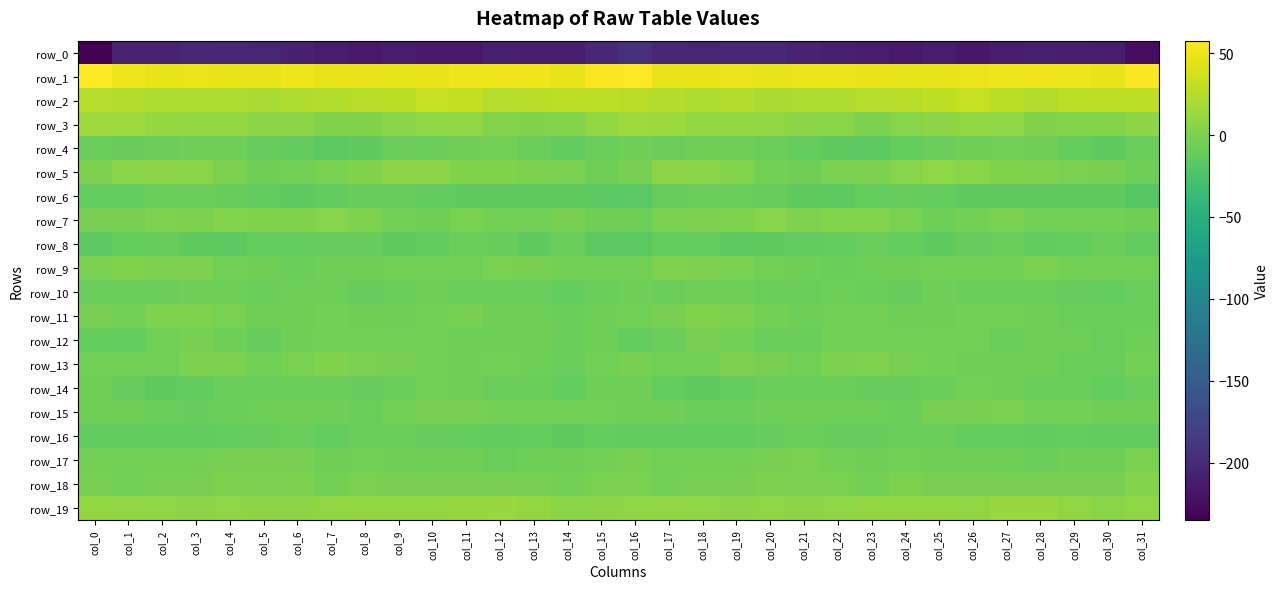

Is the value of row_2 at col_26 greater than the value of row_13 at col_31?

Yes